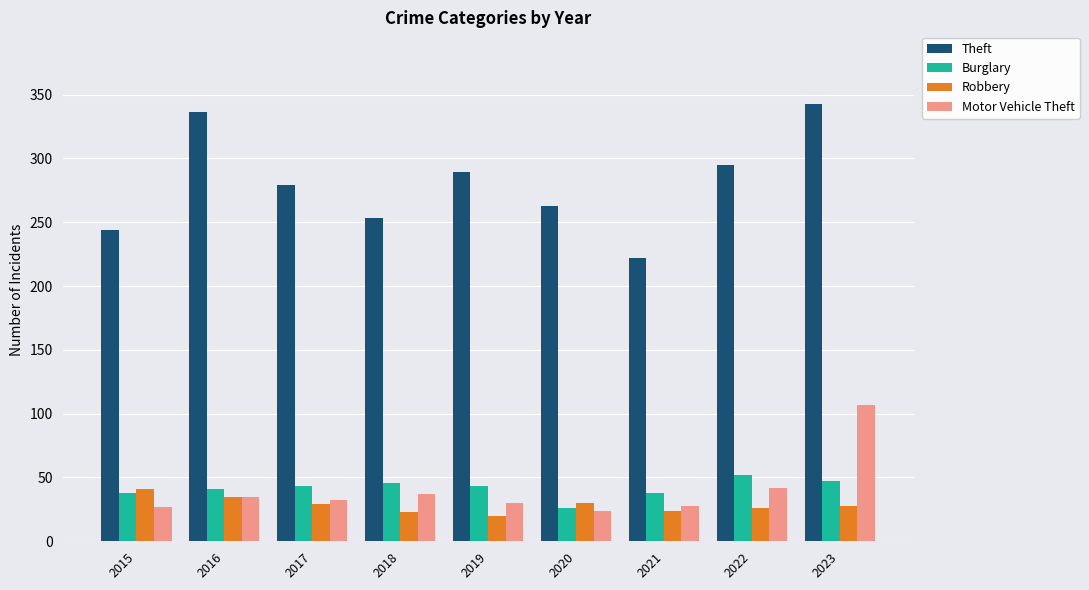

What is the average value of the Motor Vehicle Theft series?

40